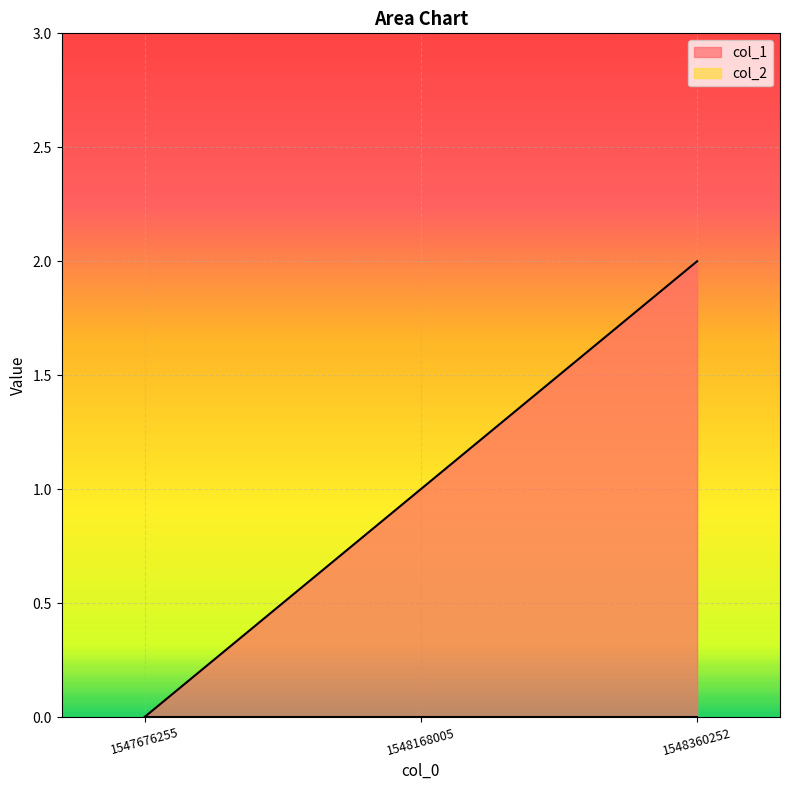

How many data points does each series have?

3